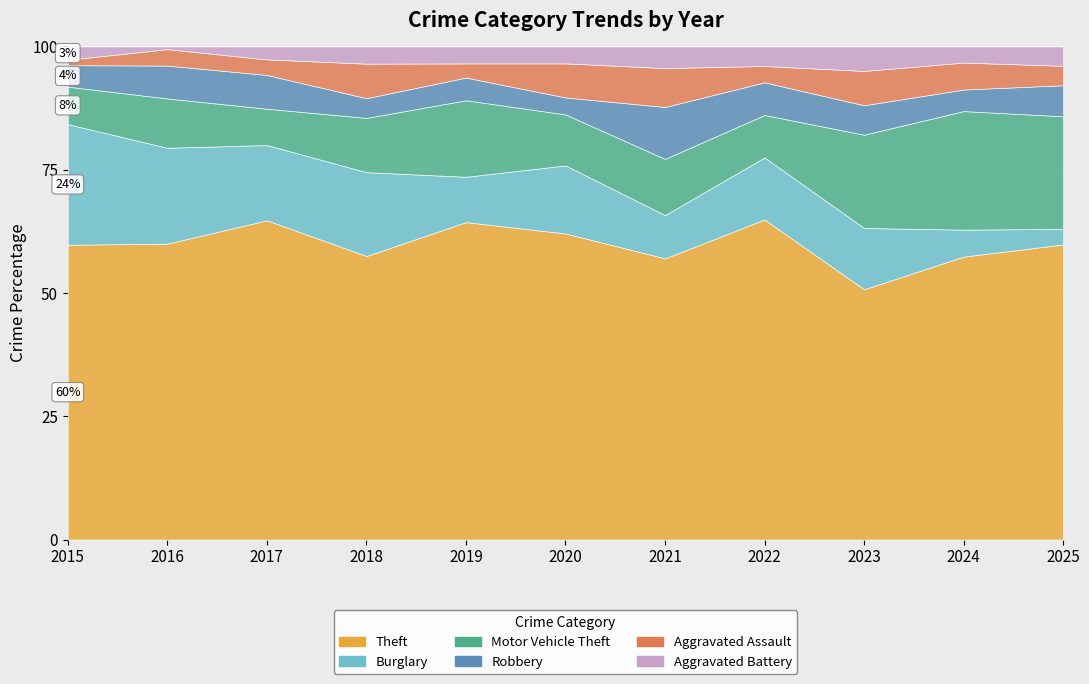

How many times do Aggravated Assault and Aggravated Battery cross each other?

5